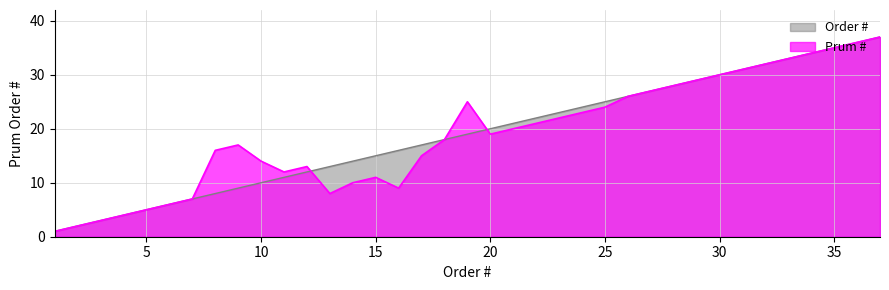

In Prum #, how many points are lower than both neighbors (excluding endpoints)?

4